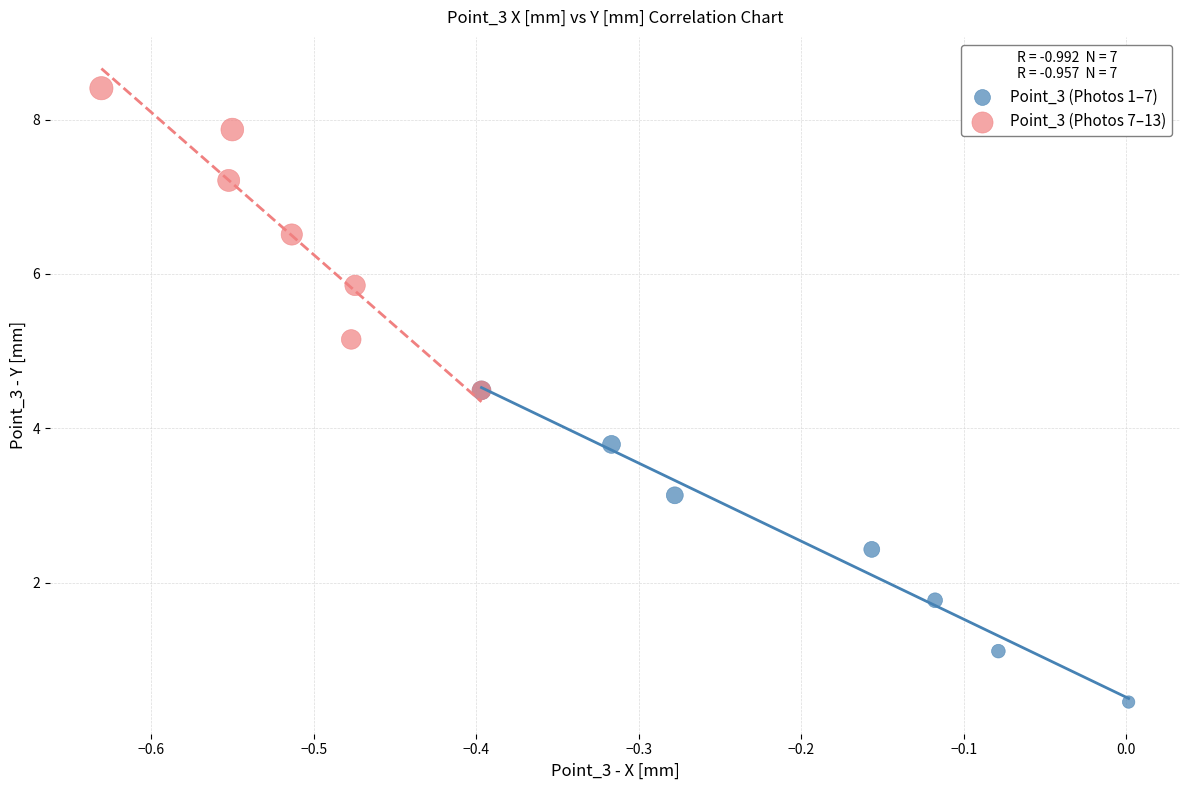

Which series contains the lowest Y value?

Point_3 (Photos 1–7)